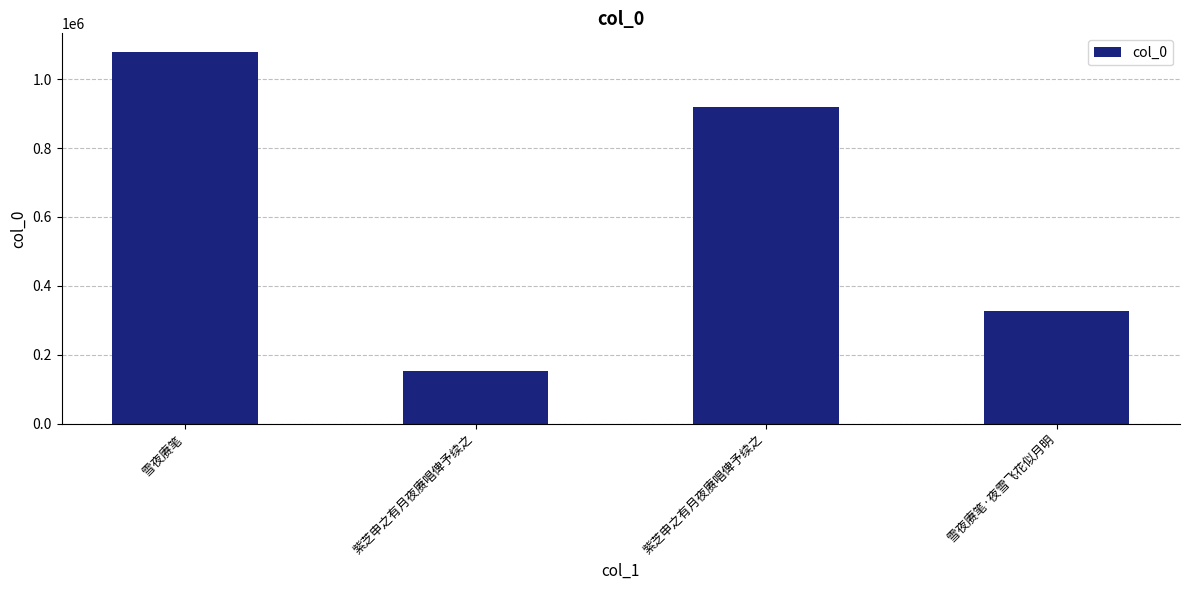

Does the chart contain stacked bars?

No